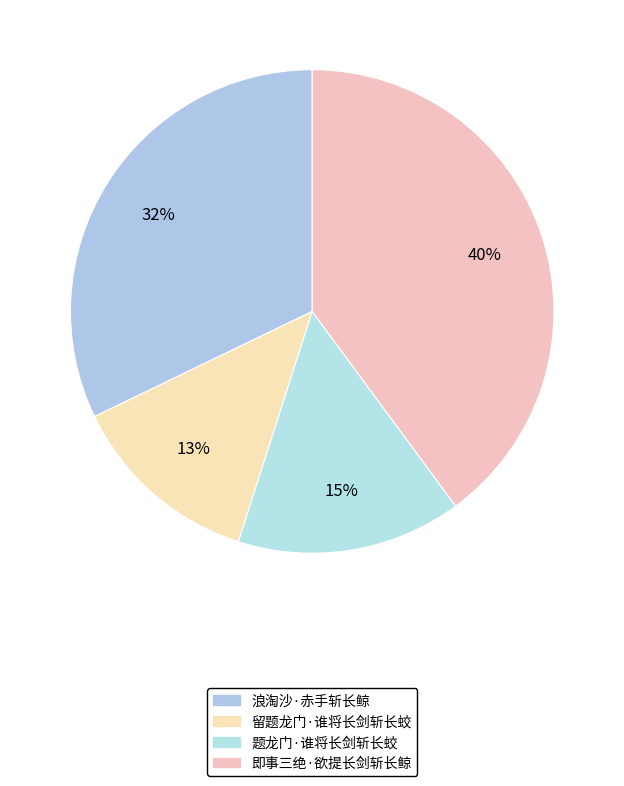

How many slices are in this pie chart?

4